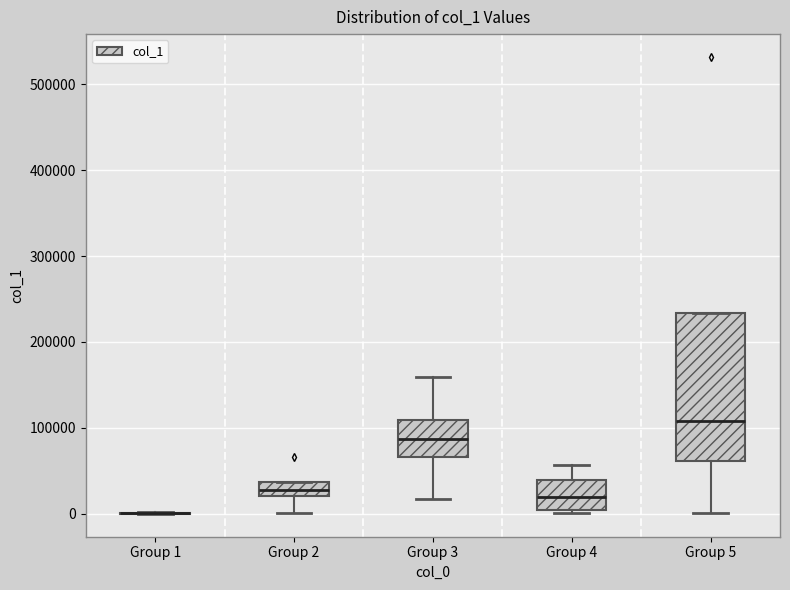

Comparing the boxes themselves (not the whiskers), which one is the tallest?

Group 5